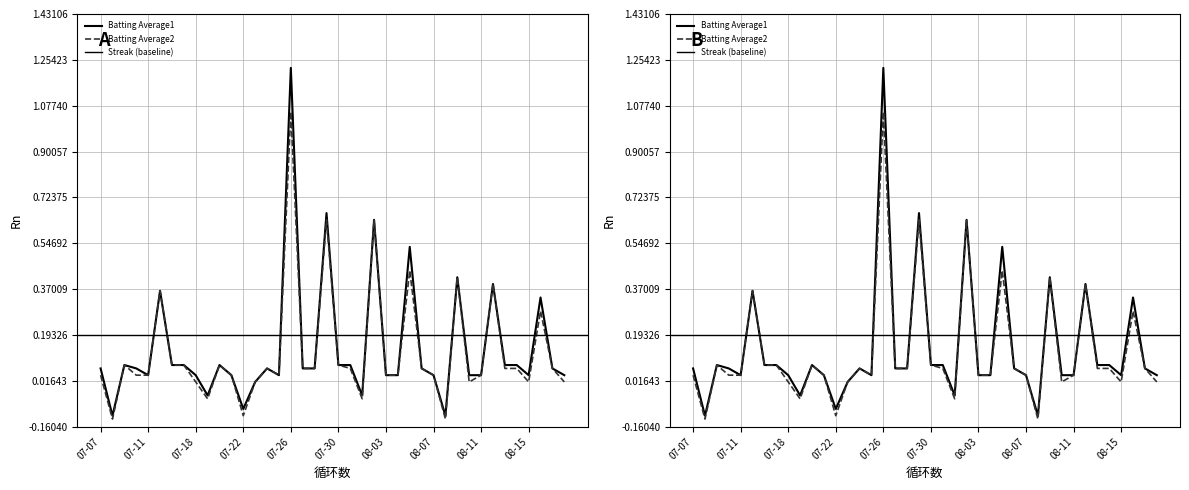

What is the label of the 40th point from the right?

07-07